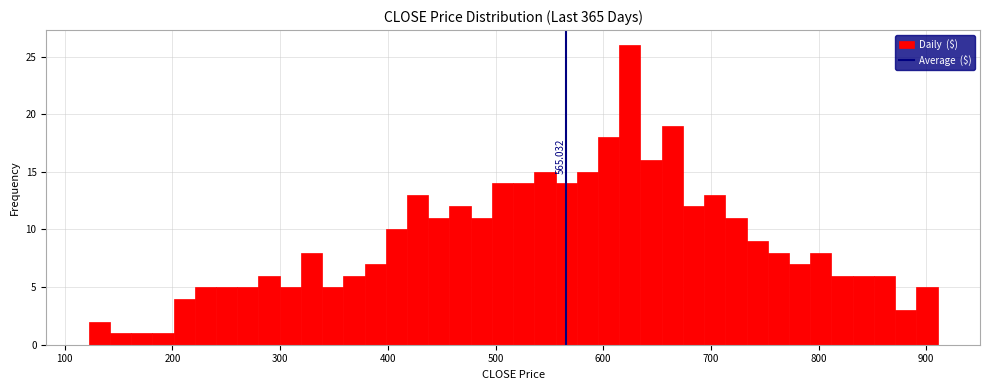

Around what value on the x-axis is the tallest bar? Give the approximate position of its centre, as read against the axis.

620